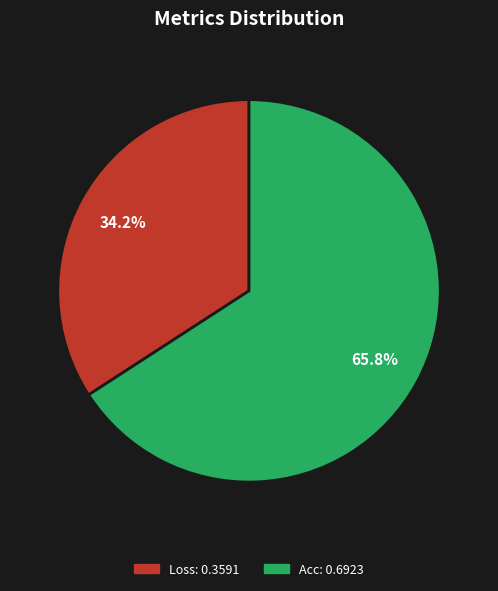

Is there a majority slice in this chart?

Yes